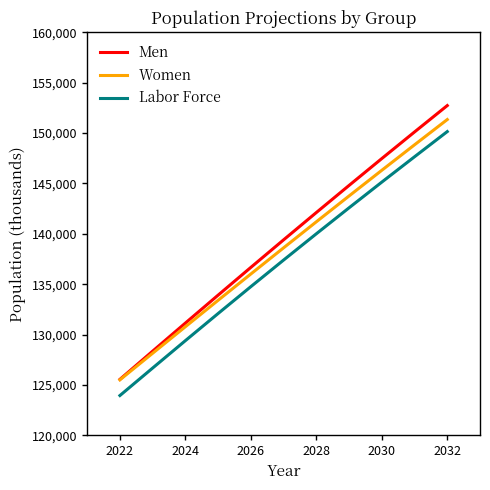

What is the smallest value displayed?

123951